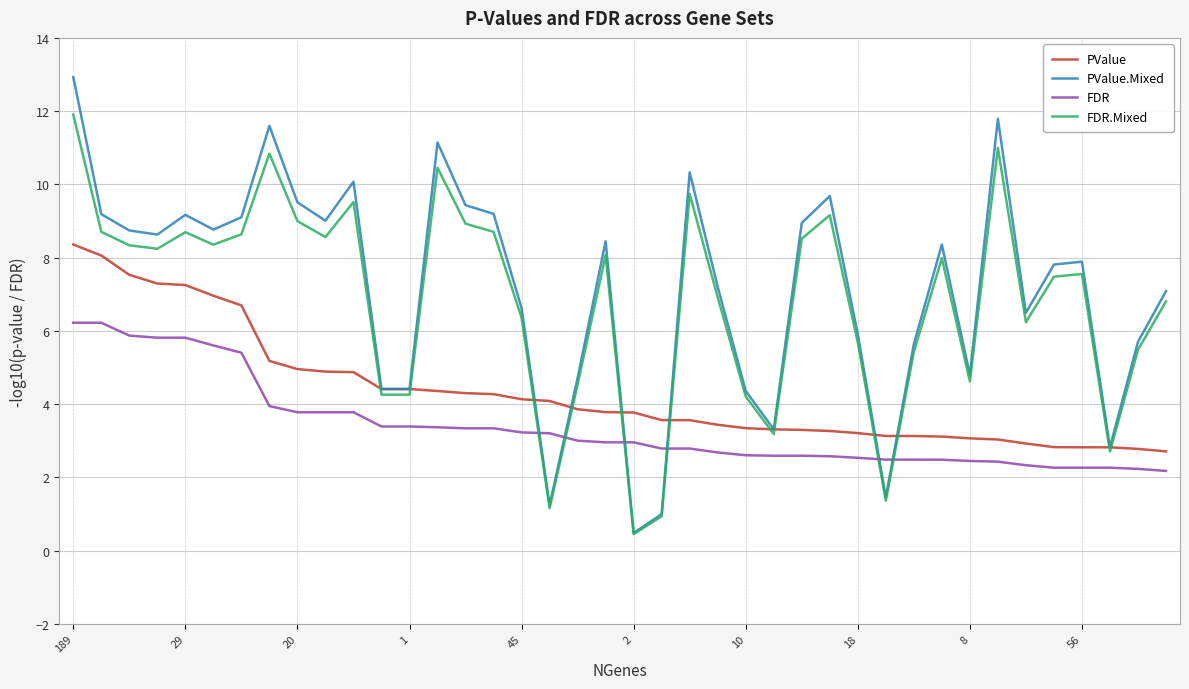

What is the maximum value shown in the chart?

12.9